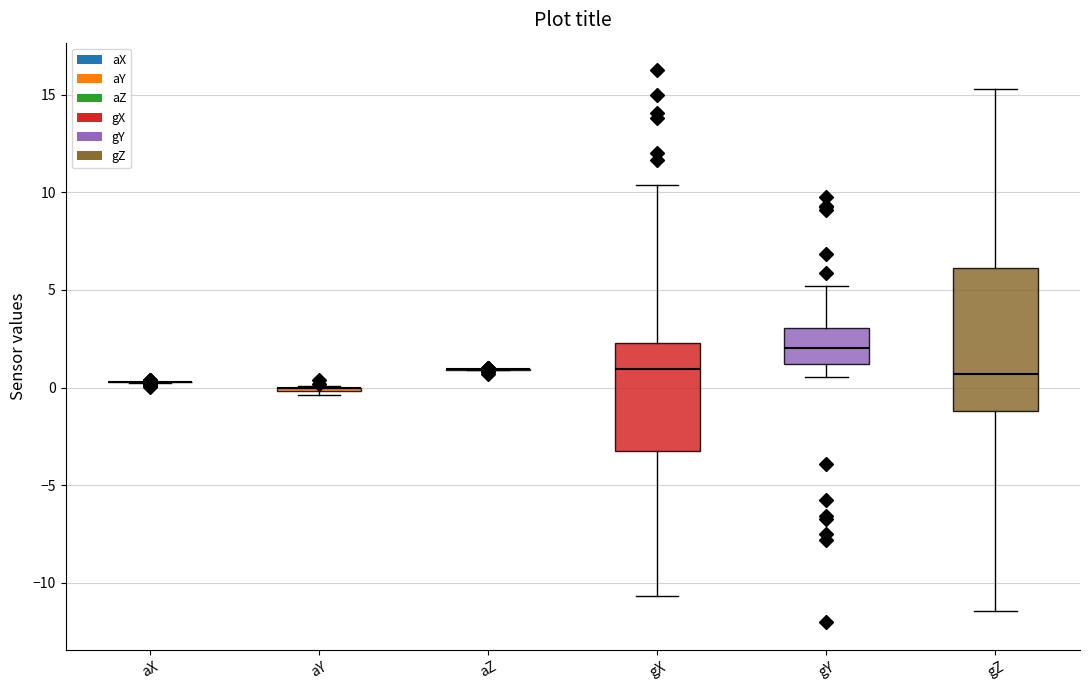

Which box is the tallest, from its lower edge to its upper edge?

gZ